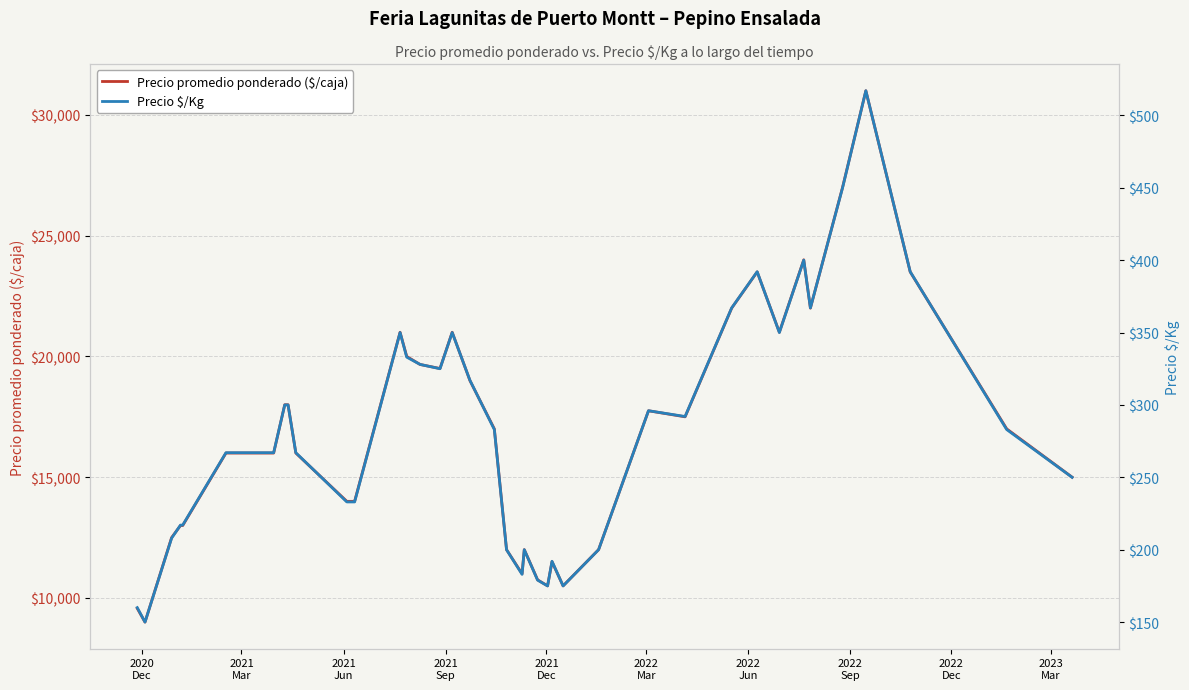

The Precio $/Kg series shows 103 at 2021
Dec. True or false?

False